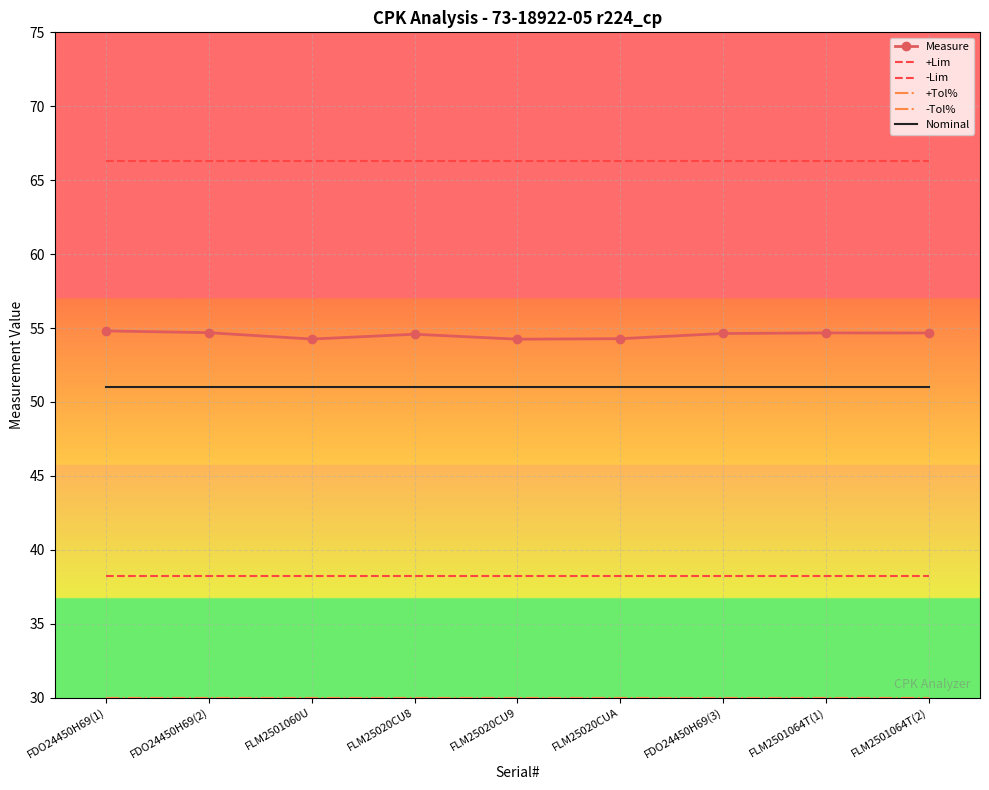

True or false: -Tol% and -Lim cross at least once.

False